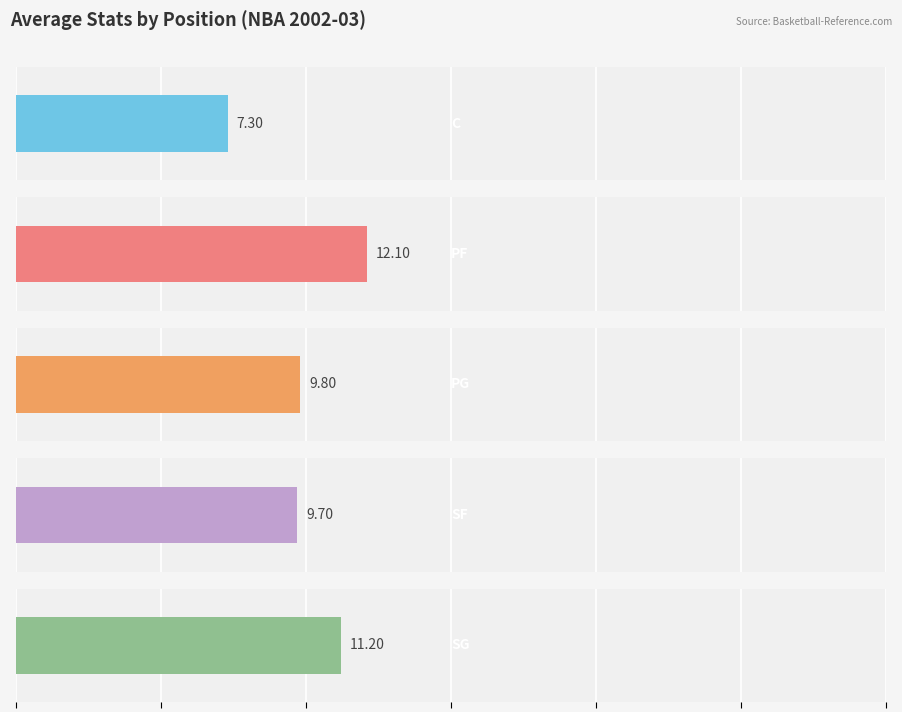

Does the chart contain stacked bars?

No